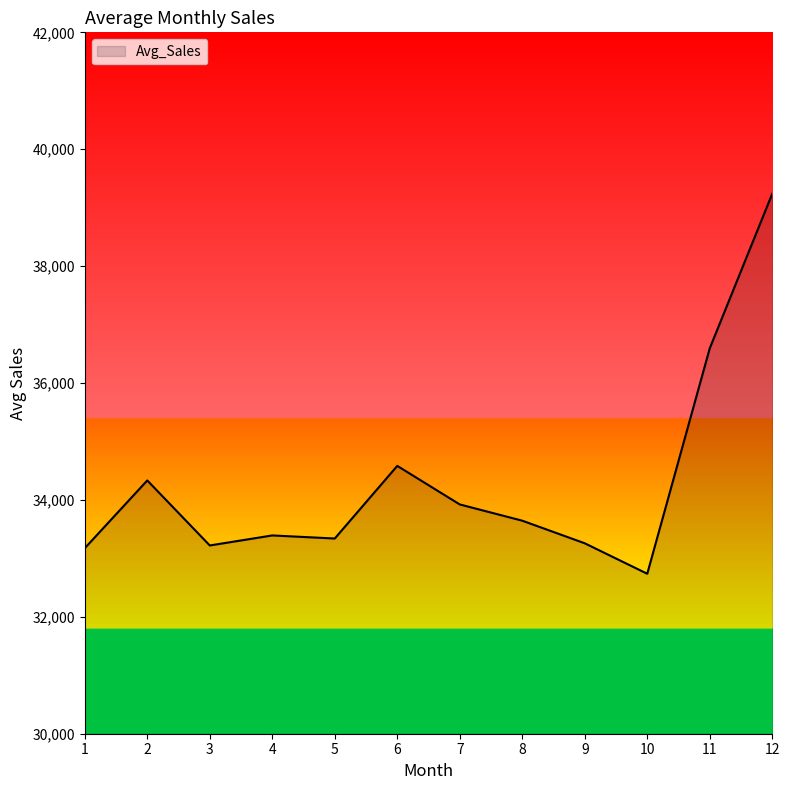

What is the maximum value shown in the chart?

39238.8